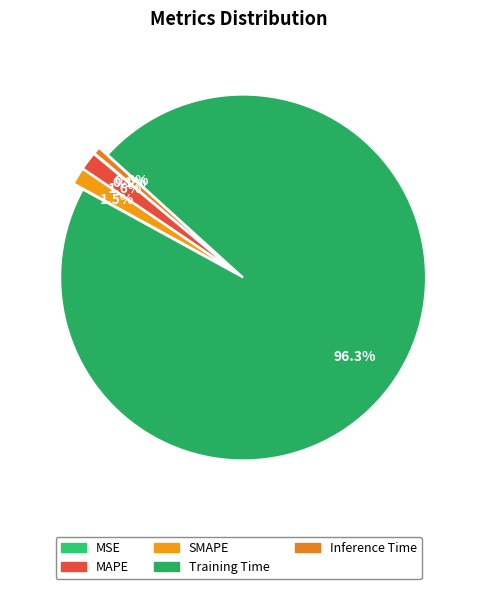

What percentage is the Inference Time slice, to the nearest percent?

1%